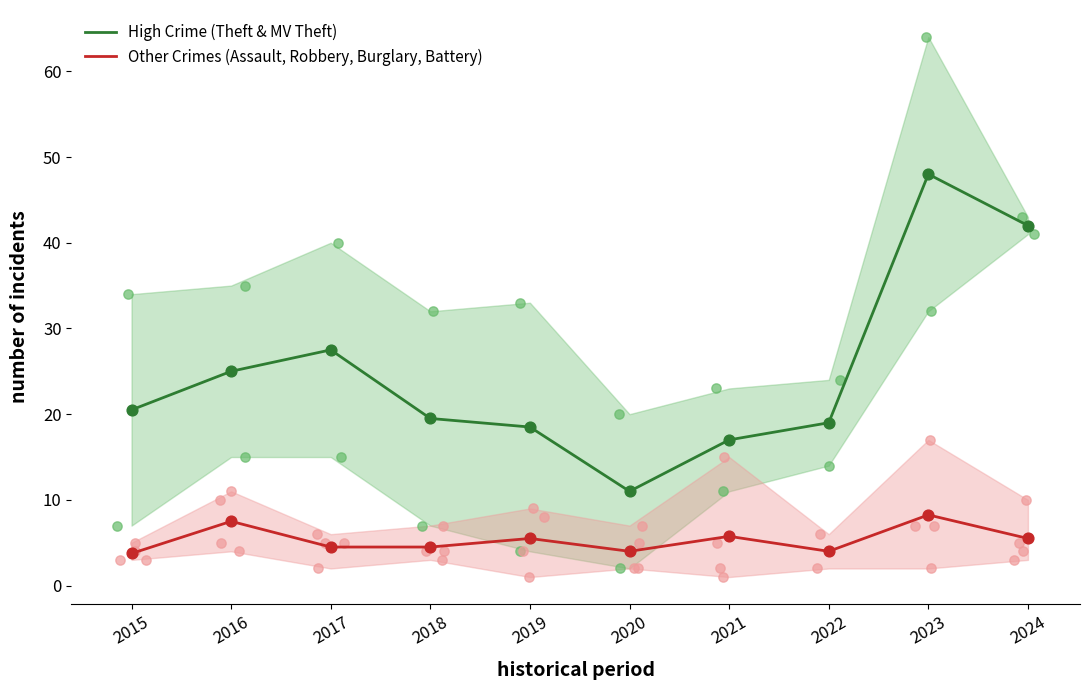

Which series has the widest spread of Y values?

High Crime (Theft & MV Theft)